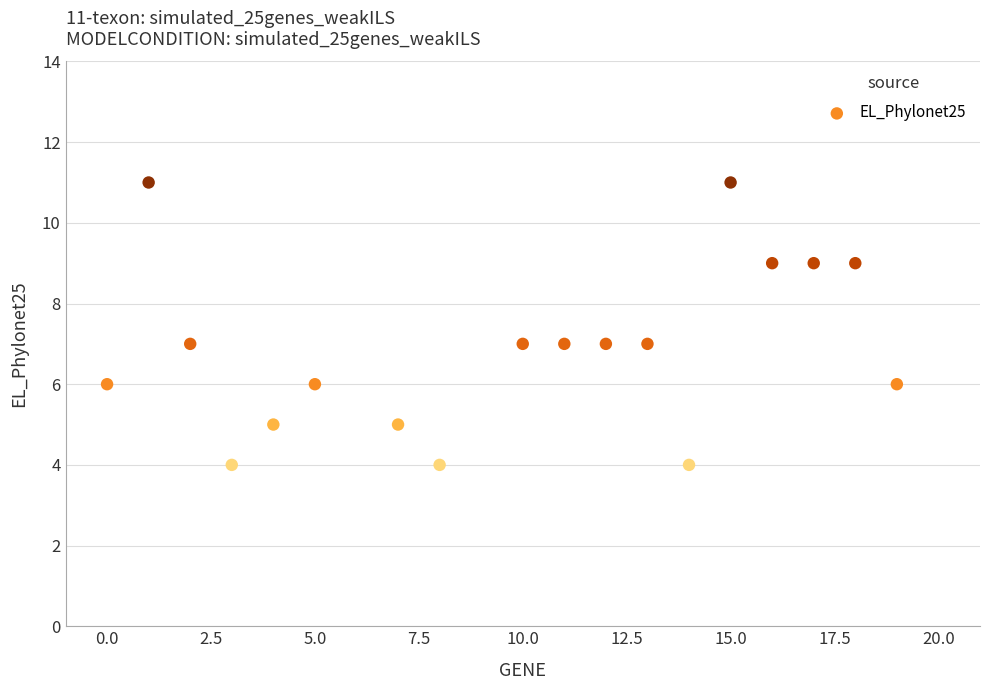

What is the range of Y values (max minus min)?

7